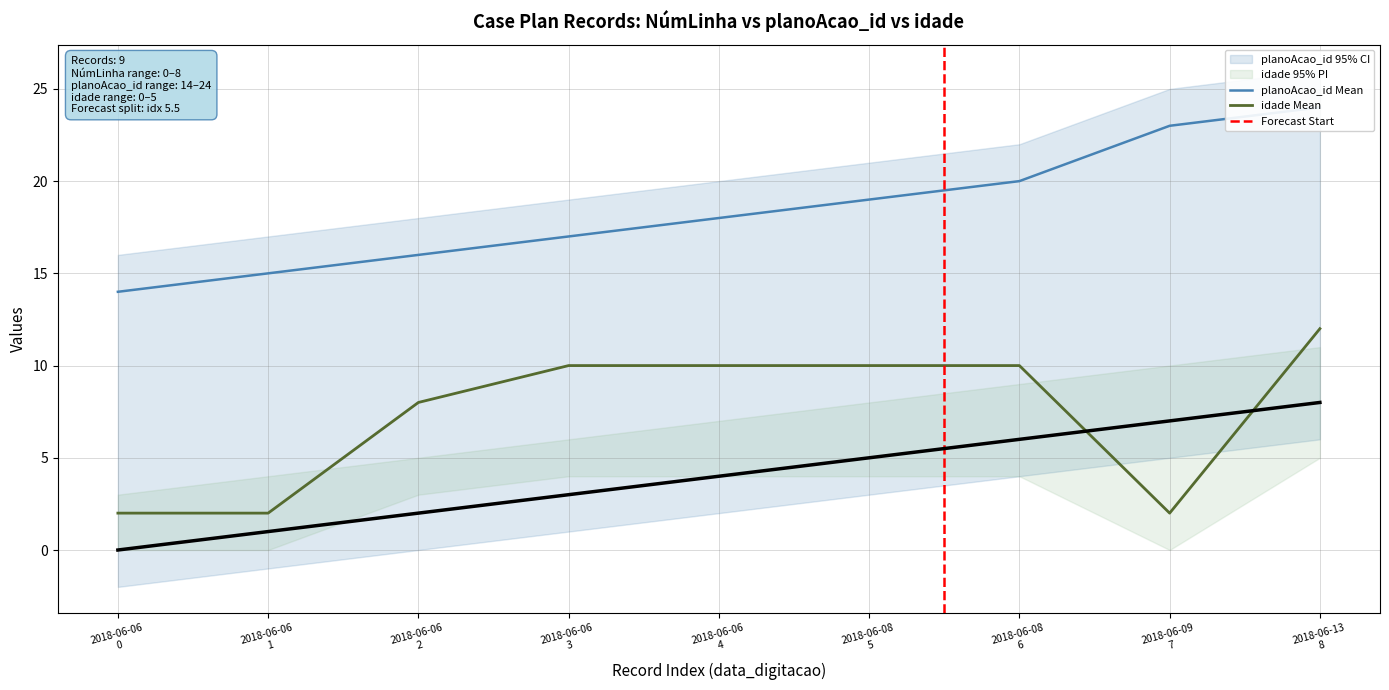

Reading right to left, transcribe all the data shown in this chart.

_NúmLinha: 8	7	6	5	4	3	2	1	0
planoAcao_id: 24	23	20	19	18	17	16	15	14
idade: 12	2	10	10	10	10	8	2	2